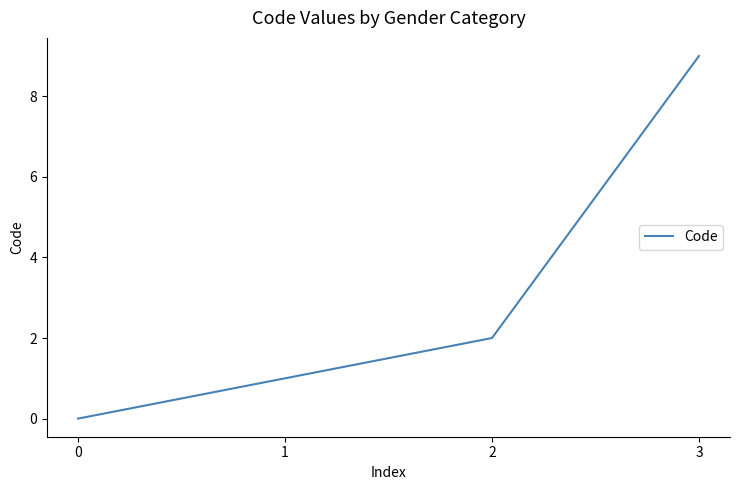

True or false: the data has more than 1 interior local peaks.

False